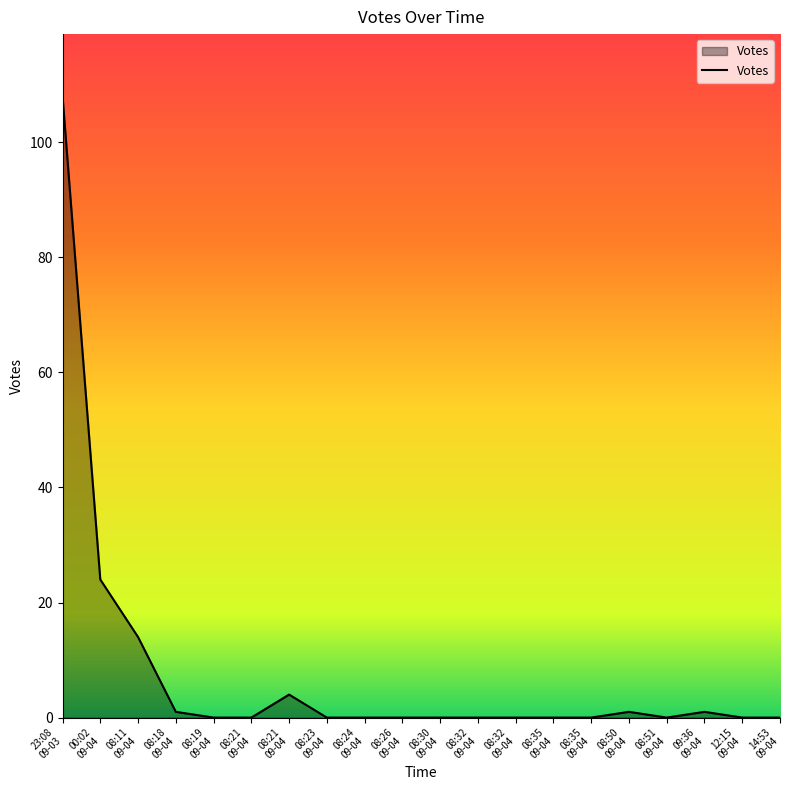

How many points are higher than both their immediate neighbors (excluding endpoints)?

3